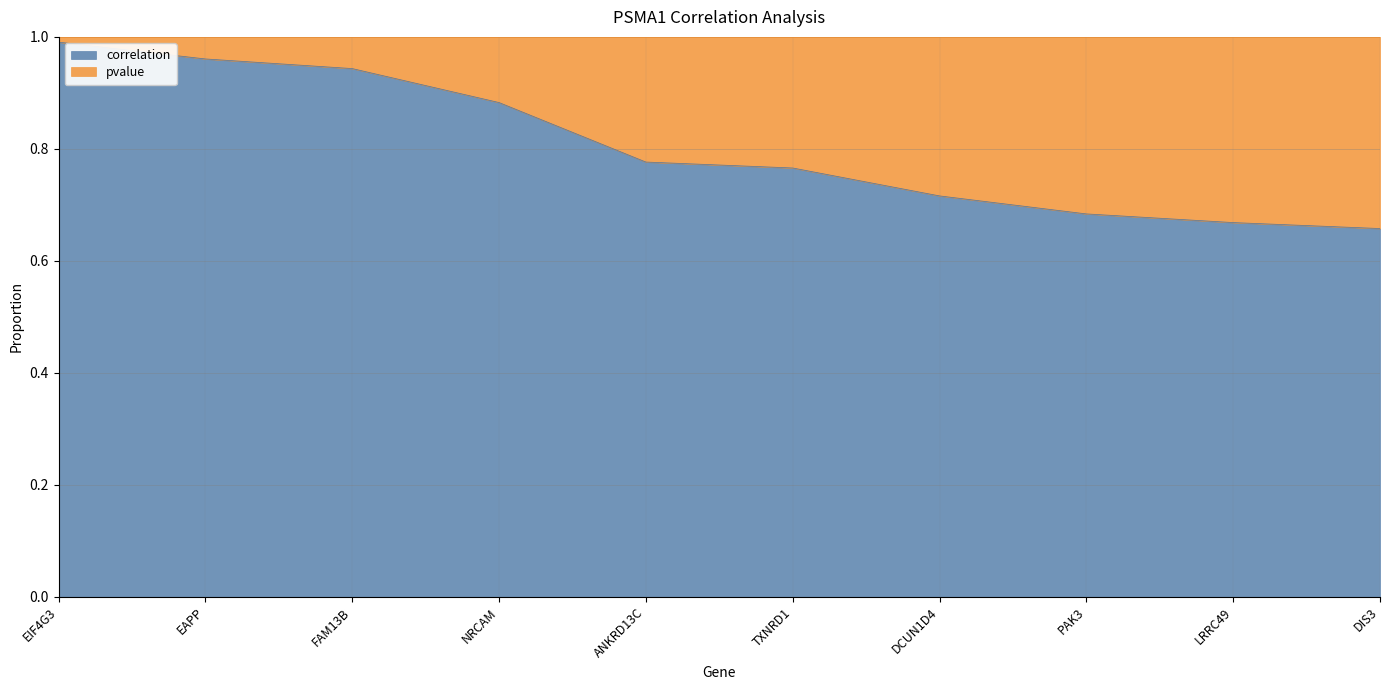

The chart shows a value of 0.7 at PAK3. True or false?

True